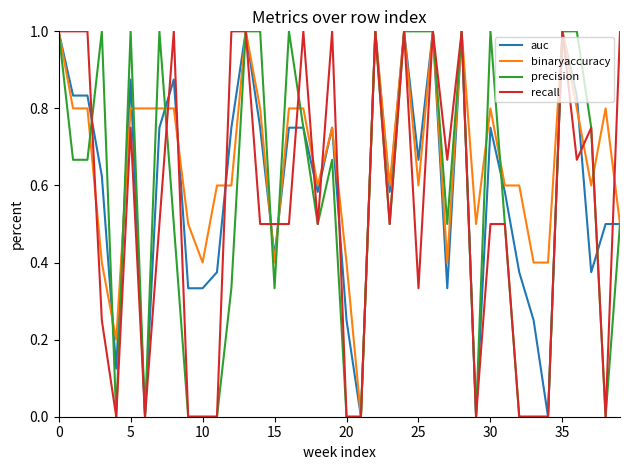

What is the maximum value for auc?

1.0